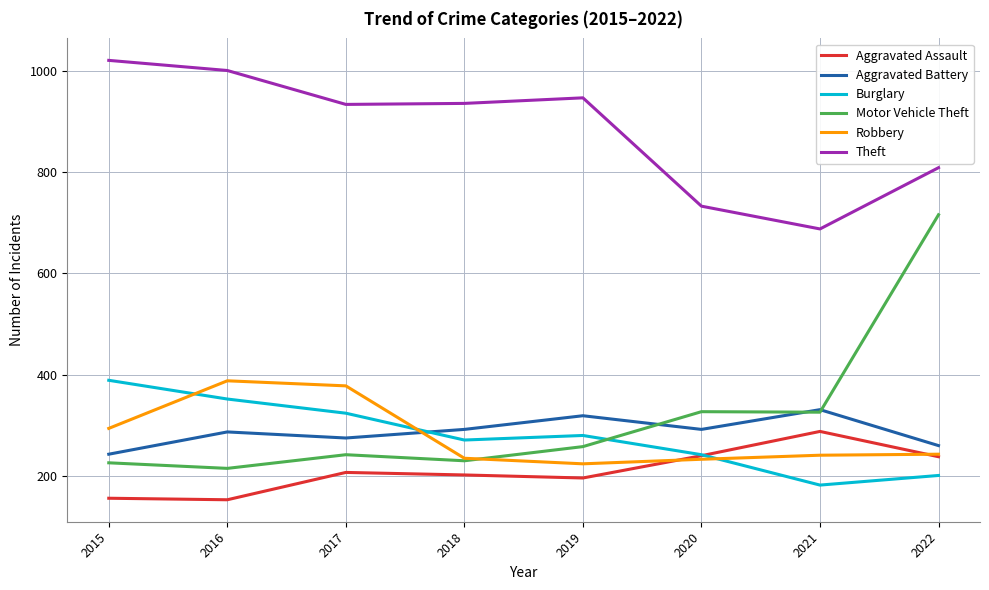

True or false: Theft and Burglary cross at least once.

False